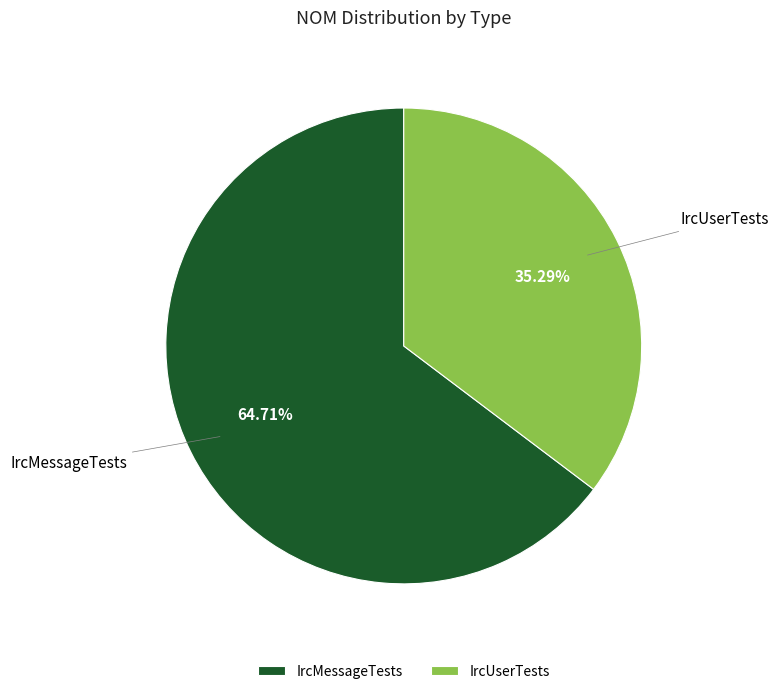

What is the smallest slice in the pie chart?

IrcUserTests